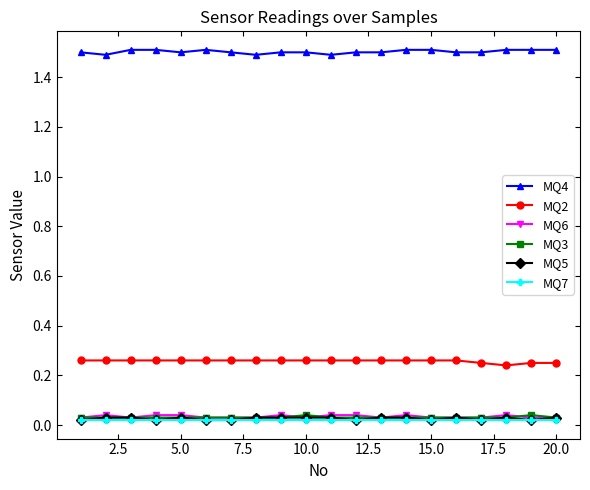

True or false: MQ7 and MQ4 cross at least once.

False